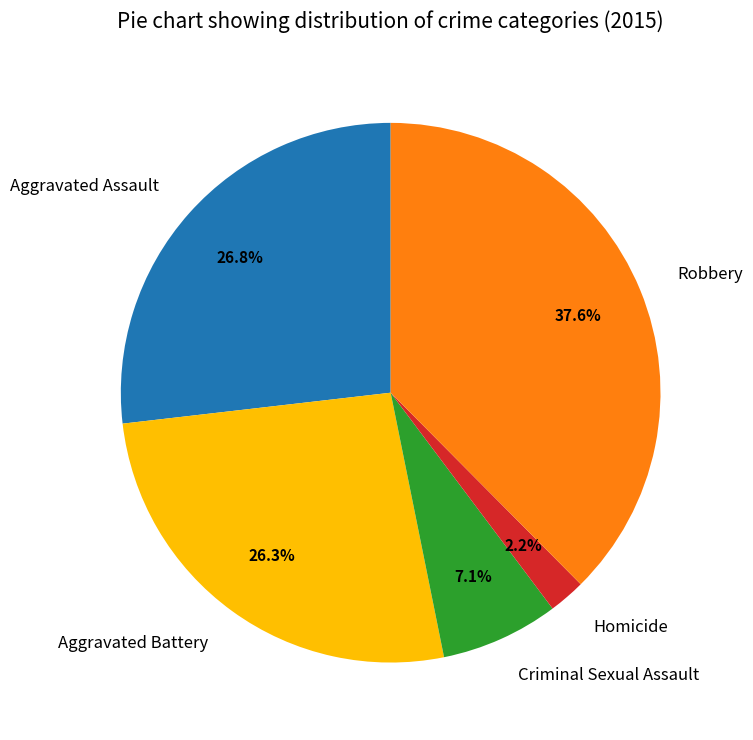

Is Aggravated Battery the majority of the pie?

No